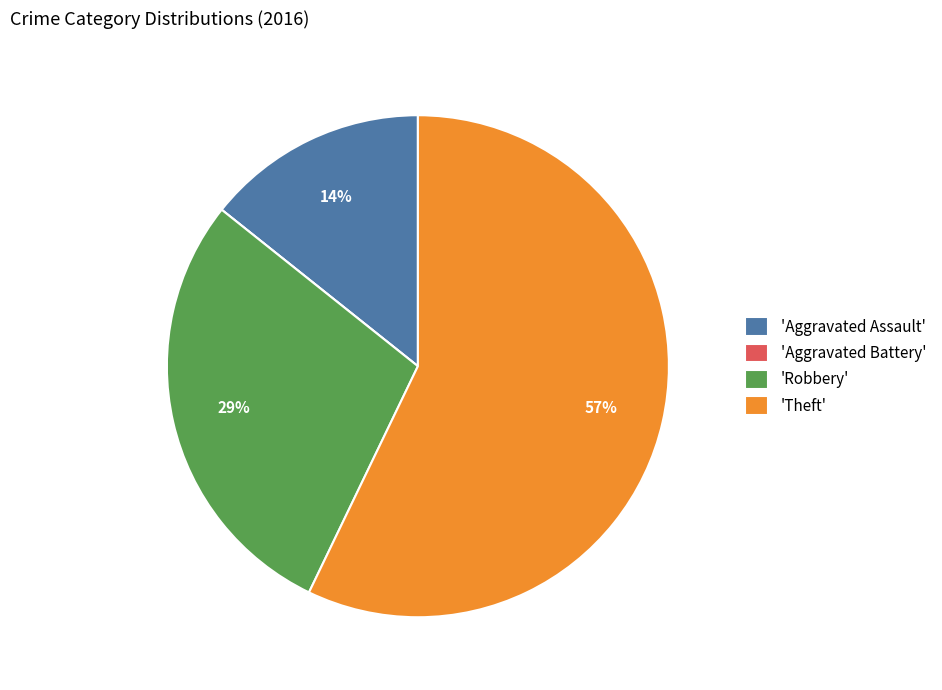

To the nearest percent, what percentage of the pie is 'Aggravated Assault'?

14%